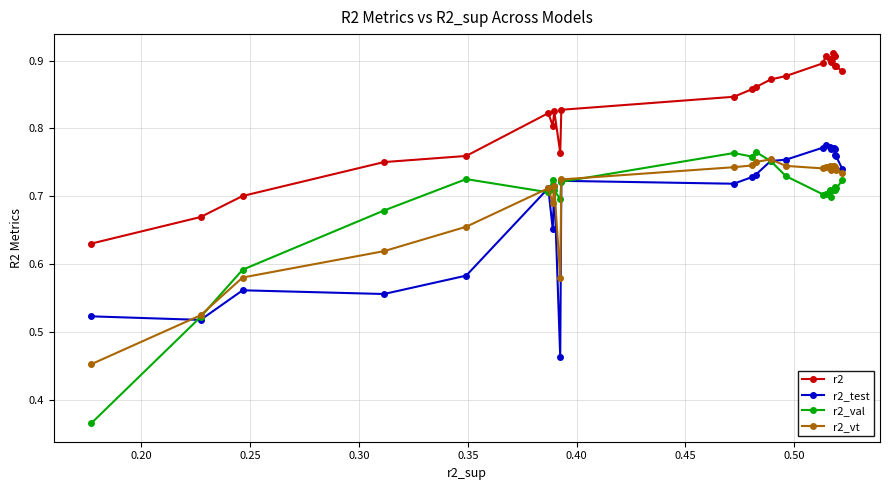

Which series has the widest spread of values?

r2_val